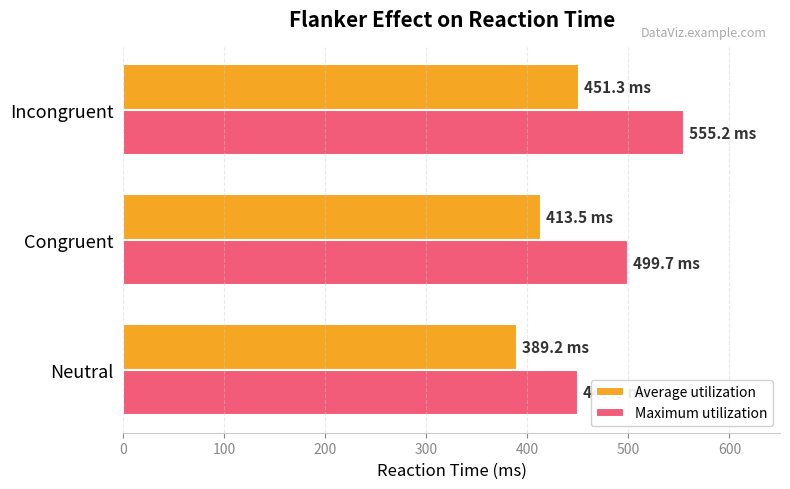

At Congruent, list the series in order from largest to smallest.

Maximum utilization, Average utilization